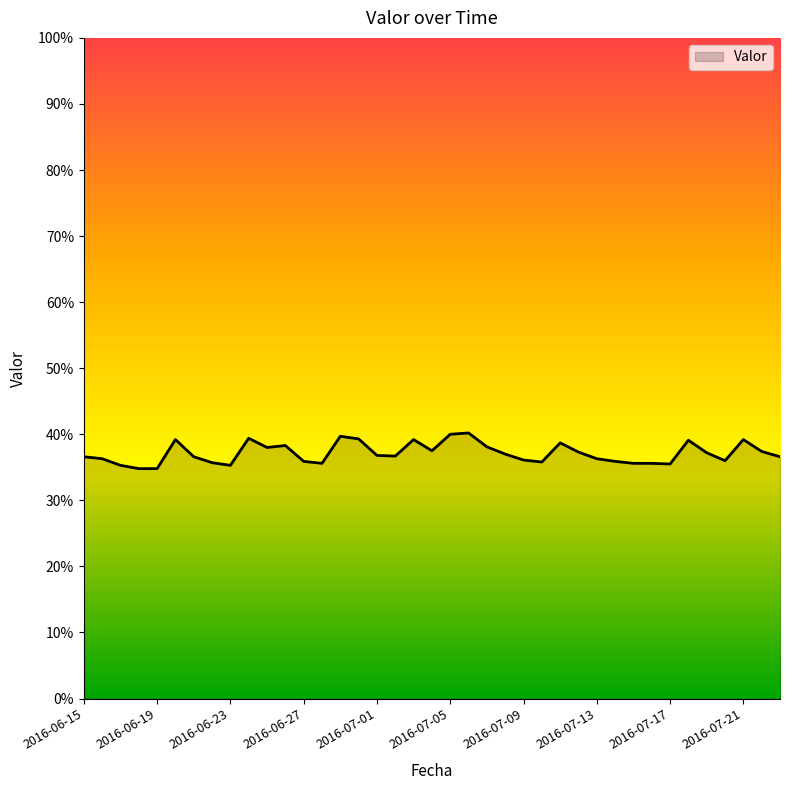

List the labels in order of value, smallest first.

2016-06-18, 2016-06-19, 2016-06-17, 2016-06-23, 2016-07-17, 2016-06-28, 2016-07-15, 2016-07-16, 2016-06-22, 2016-07-10, 2016-06-27, 2016-07-14, 2016-07-20, 2016-07-09, 2016-06-16, 2016-07-13, 2016-06-15, 2016-06-21, 2016-07-23, 2016-07-02, 2016-07-01, 2016-07-08, 2016-07-19, 2016-07-12, 2016-07-22, 2016-07-04, 2016-06-25, 2016-07-07, 2016-06-26, 2016-07-11, 2016-07-18, 2016-06-20, 2016-07-03, 2016-07-21, 2016-06-30, 2016-06-24, 2016-06-29, 2016-07-05, 2016-07-06